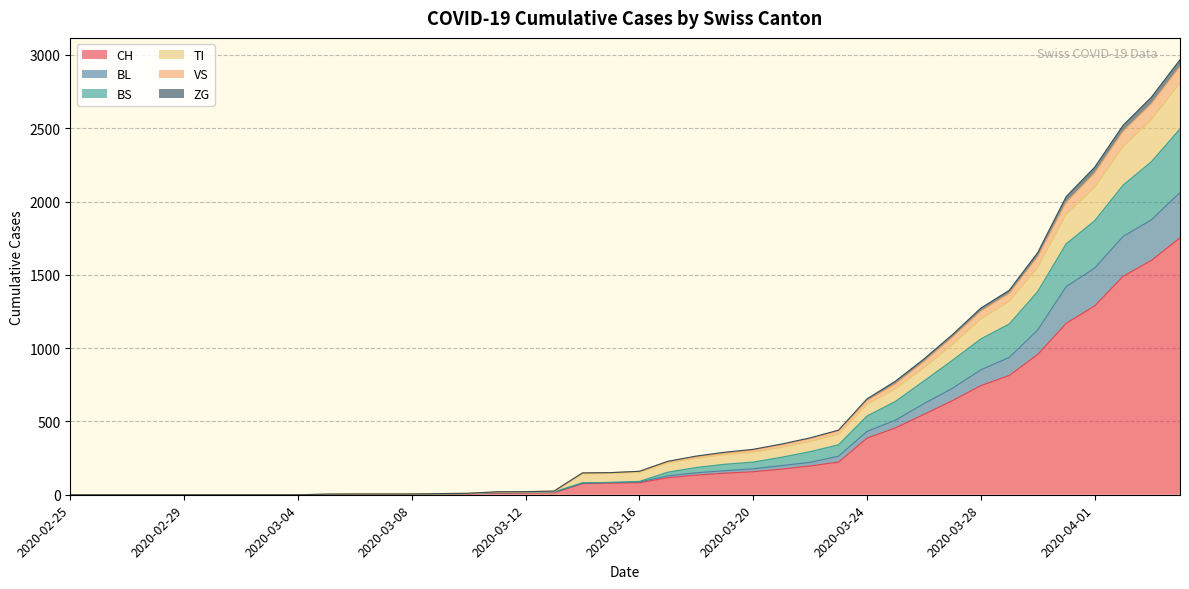

What is the maximum value for CH?

1753